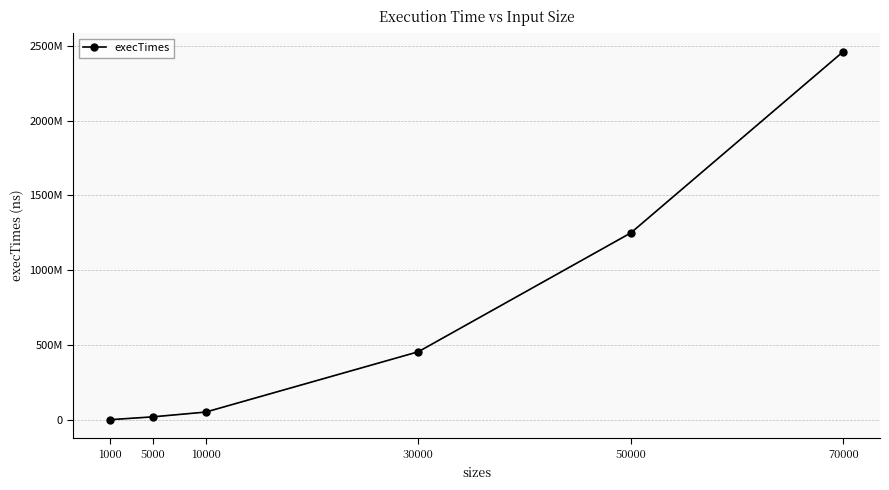

Is it true that the value at 10000 is 50876700?

True